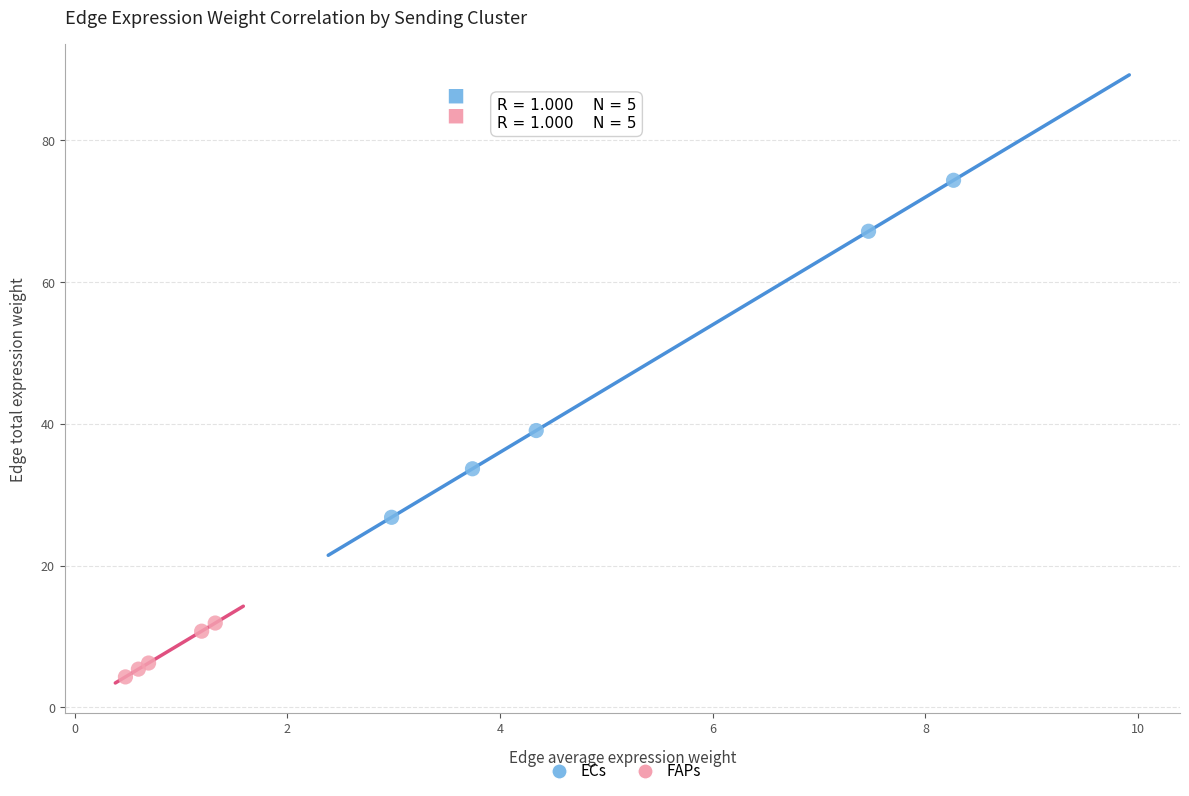

Which series contains the lowest Y value?

FAPs